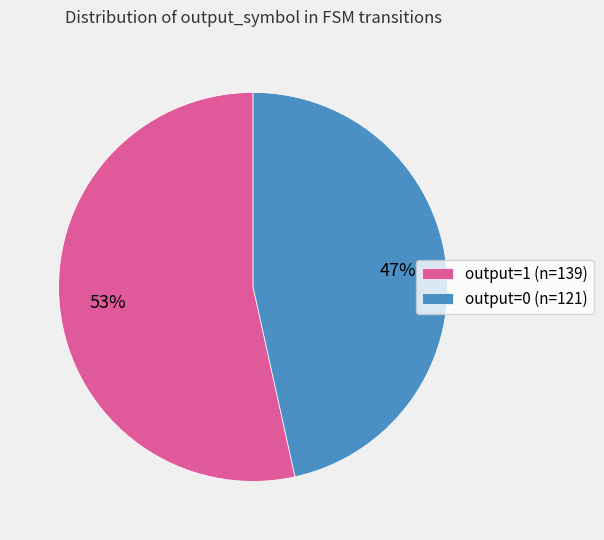

Count the number of slices in the pie.

2